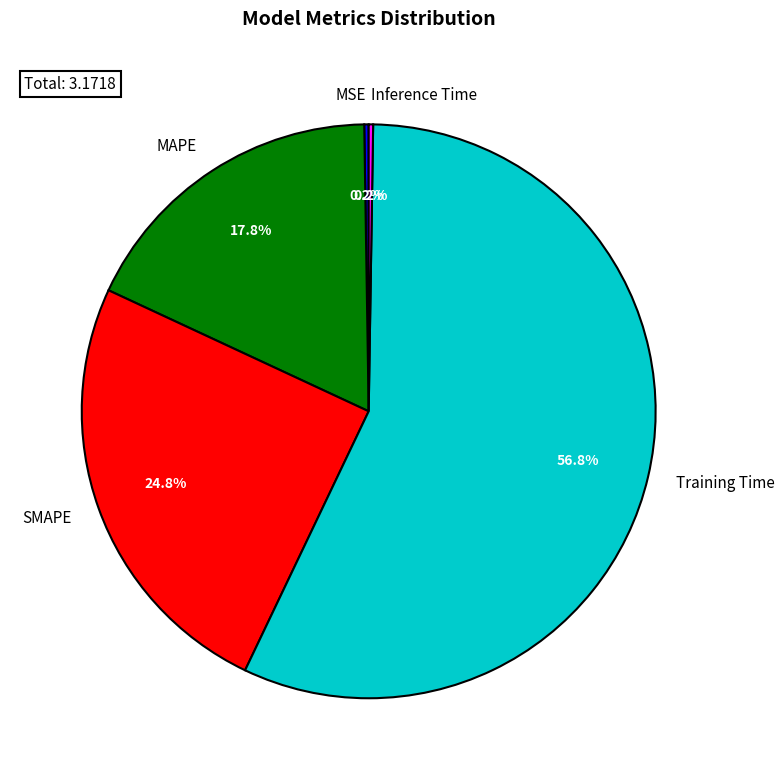

Which slice represents more than half of the pie?

Training Time